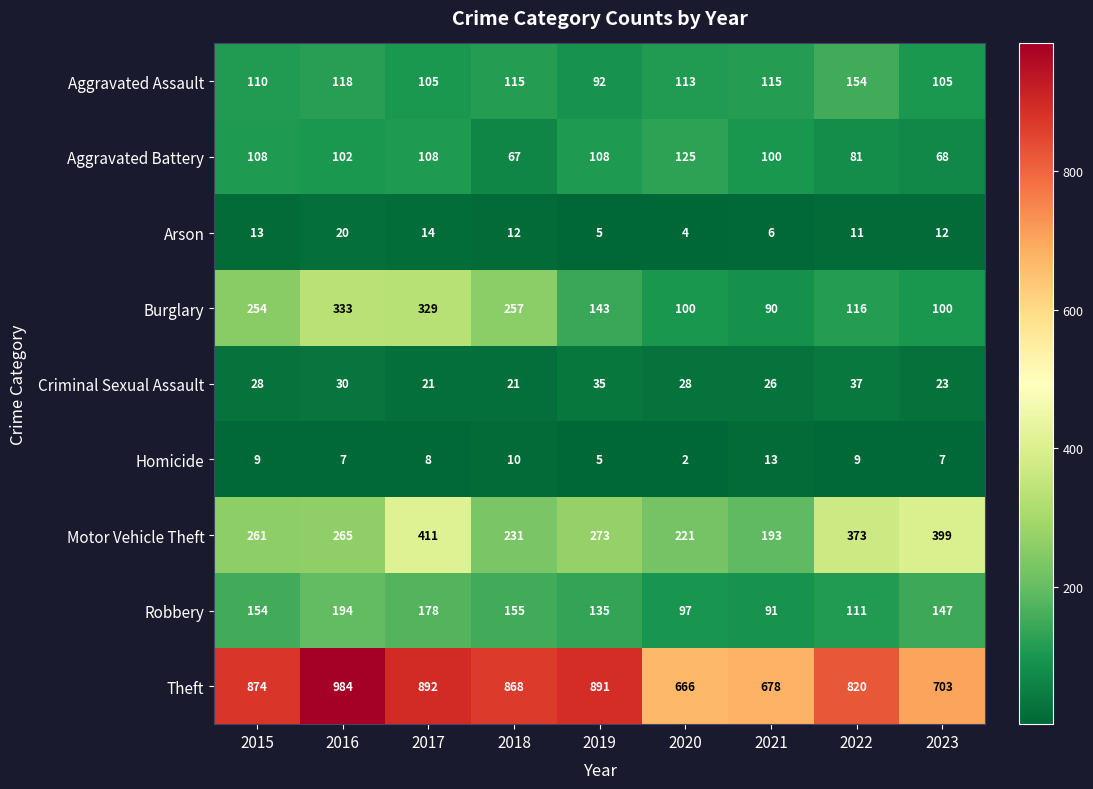

What is the smallest value displayed?

2